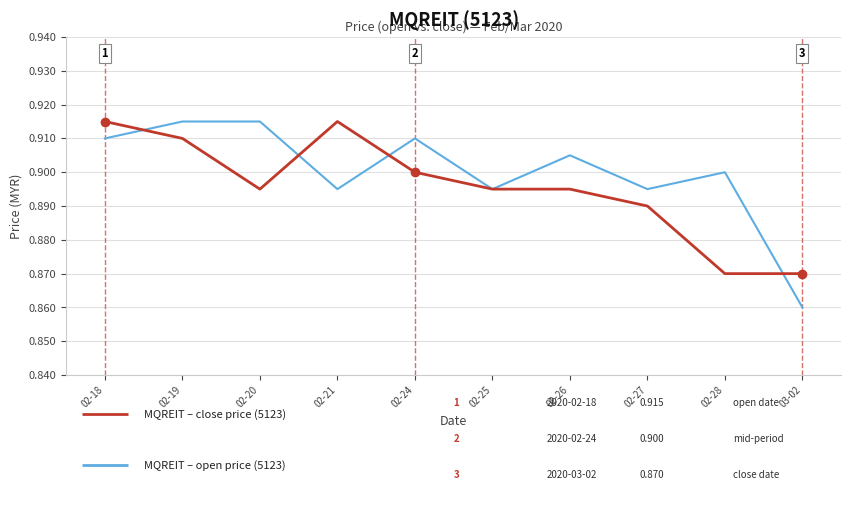

What is the total value across all series at 03-02?

1.7